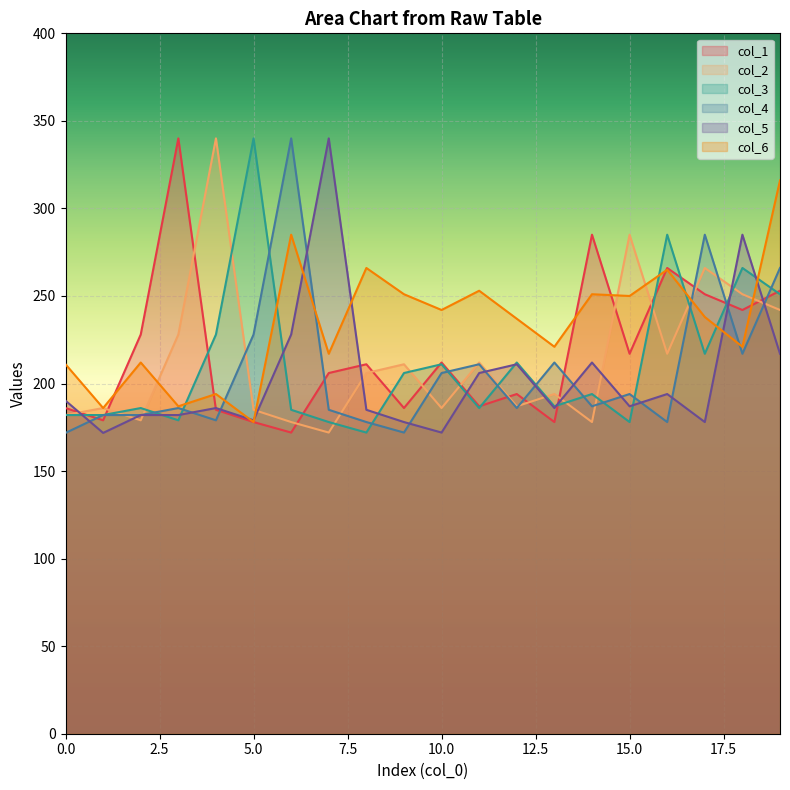

What is the spread (max minus min) of values at 7?

168.0